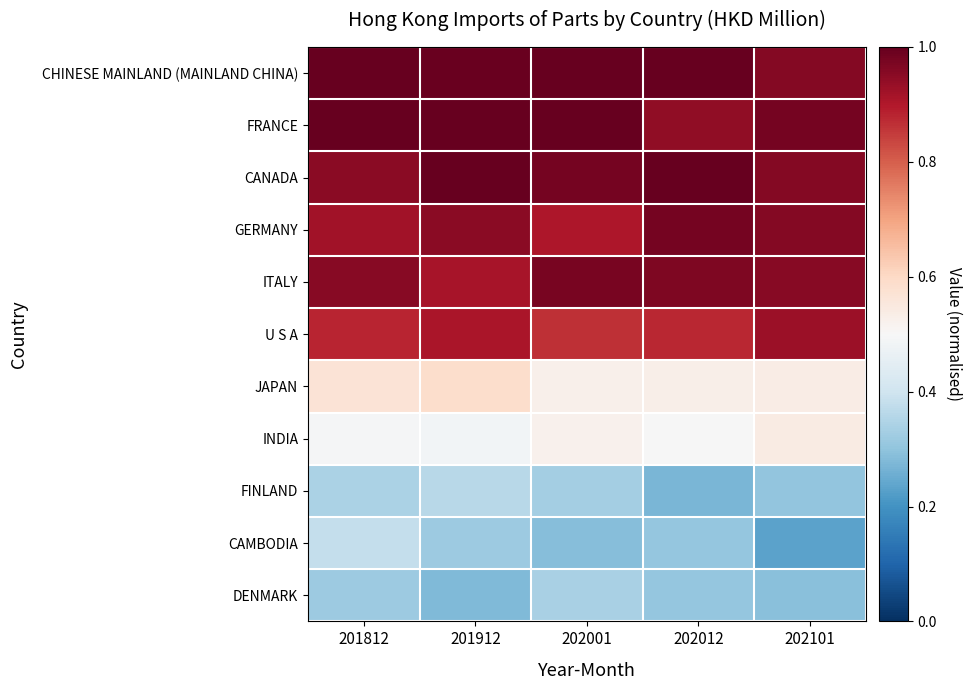

Between 202001 and 201912, which is larger?

202001